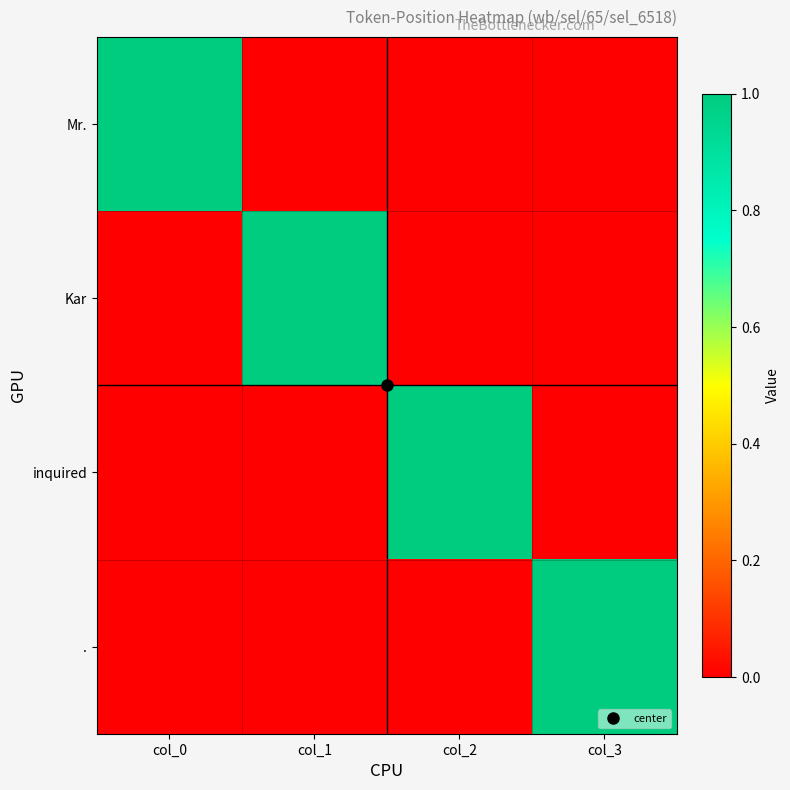

Which series has the widest spread of values?

Mr.